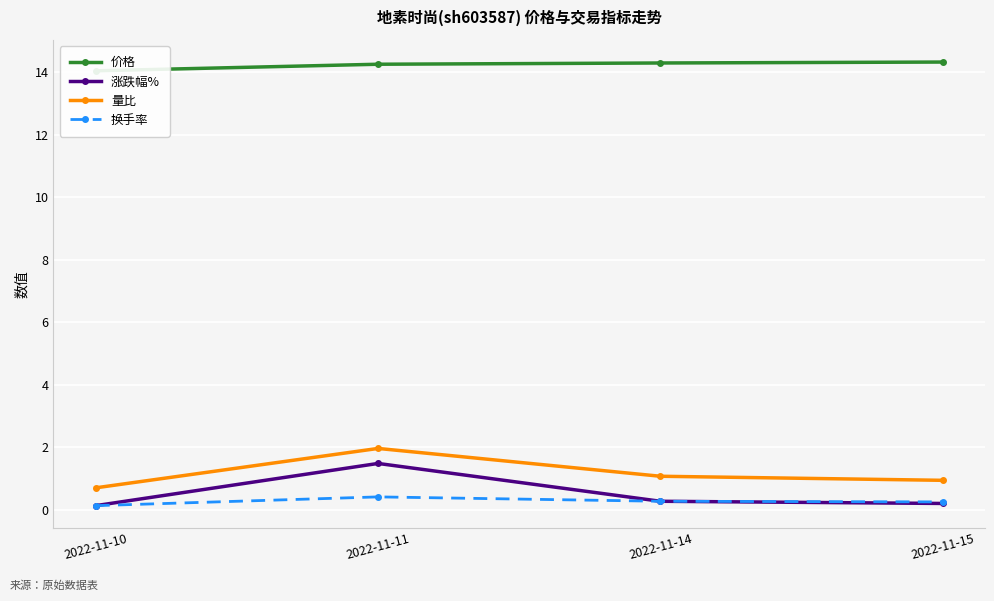

What is the maximum value for 量比?

2.0